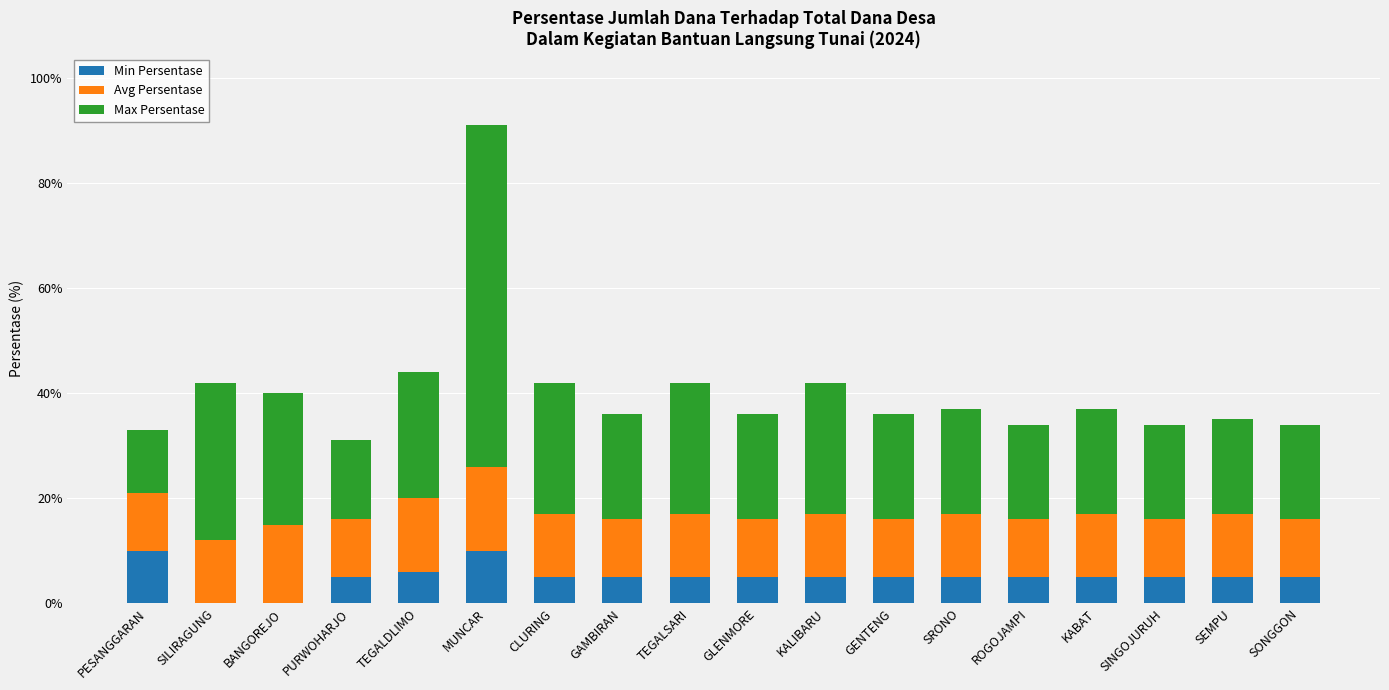

The Min Persentase series shows 7 at SILIRAGUNG. True or false?

False